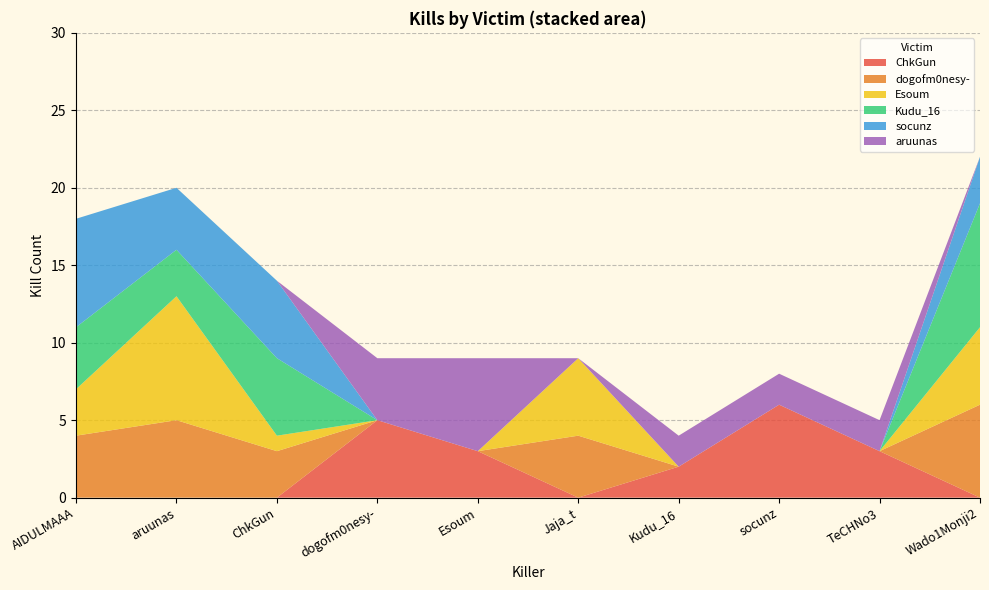

Reading left to right, what are all the values shown in this chart?

ChkGun: AIDULMAAA=0	aruunas=0	ChkGun=0	dogofm0nesy-=5	Esoum=3	Jaja_t=0	Kudu_16=2	socunz=6	TeCHNo3=3	Wado1Monji2=0
dogofm0nesy-: AIDULMAAA=4	aruunas=5	ChkGun=3	dogofm0nesy-=0	Esoum=0	Jaja_t=4	Kudu_16=0	socunz=0	TeCHNo3=0	Wado1Monji2=6
Esoum: AIDULMAAA=3	aruunas=8	ChkGun=1	dogofm0nesy-=0	Esoum=0	Jaja_t=5	Kudu_16=0	socunz=0	TeCHNo3=0	Wado1Monji2=5
Kudu_16: AIDULMAAA=4	aruunas=3	ChkGun=5	dogofm0nesy-=0	Esoum=0	Jaja_t=0	Kudu_16=0	socunz=0	TeCHNo3=0	Wado1Monji2=8
socunz: AIDULMAAA=7	aruunas=4	ChkGun=5	dogofm0nesy-=0	Esoum=0	Jaja_t=0	Kudu_16=0	socunz=0	TeCHNo3=0	Wado1Monji2=3
aruunas: AIDULMAAA=0	aruunas=0	ChkGun=0	dogofm0nesy-=4	Esoum=6	Jaja_t=0	Kudu_16=2	socunz=2	TeCHNo3=2	Wado1Monji2=0